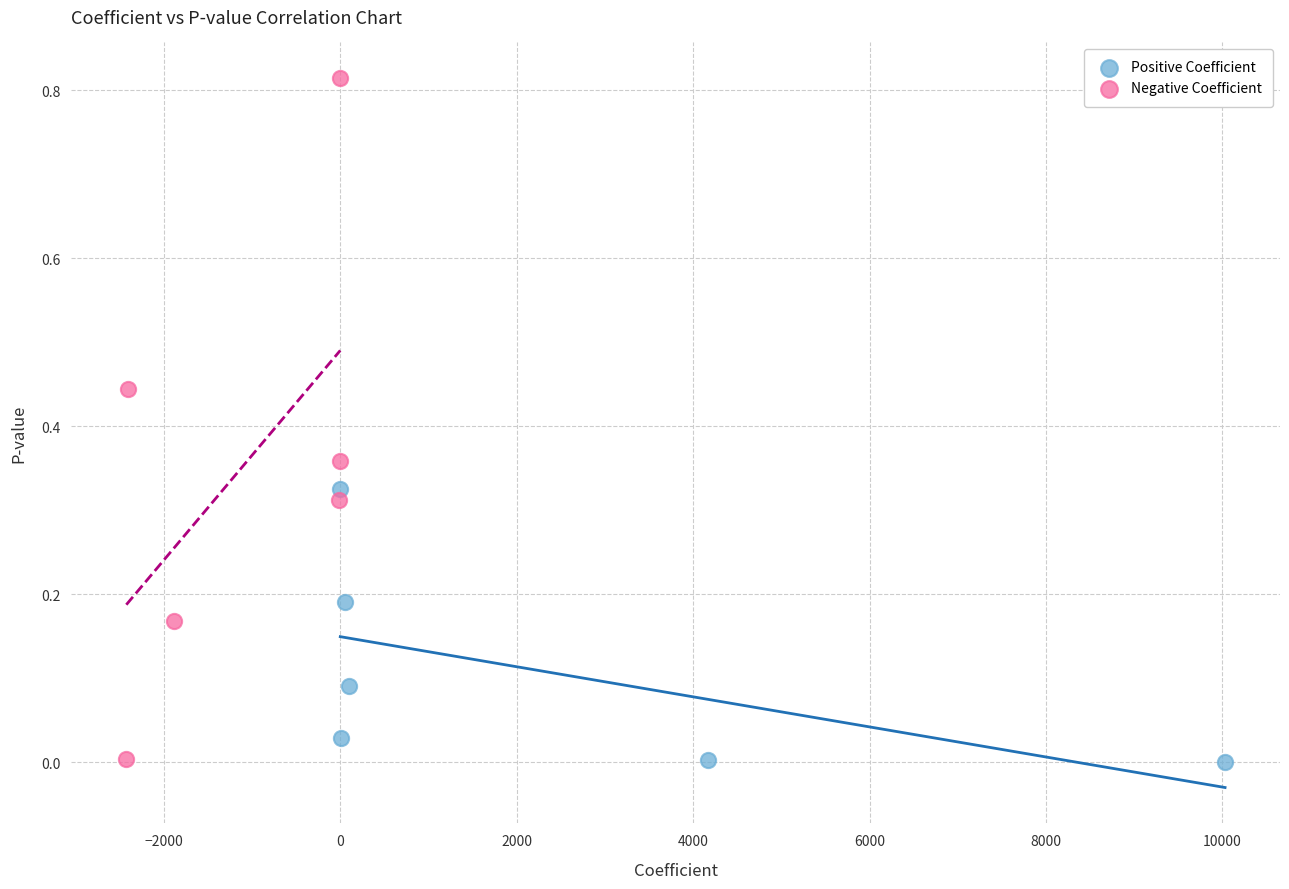

Which series contains the highest Y value?

Negative Coefficient